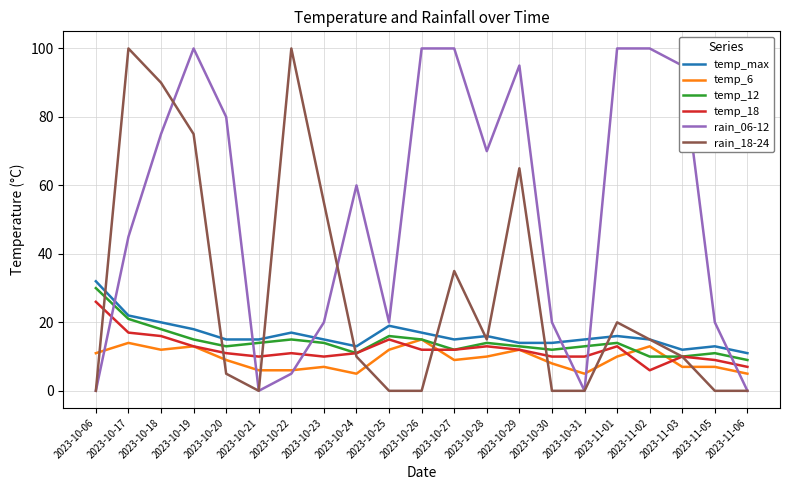

What is the difference between the second highest and second lowest values in the temp_max series?

10